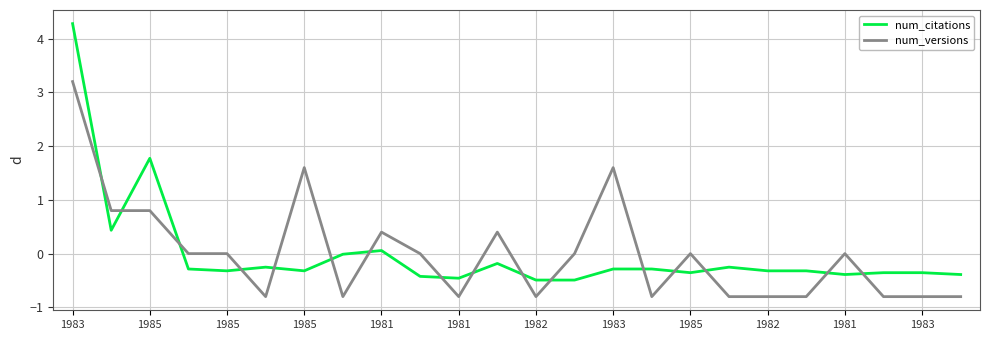

What is the difference between the maximum and minimum values in the num_versions series?

4.0